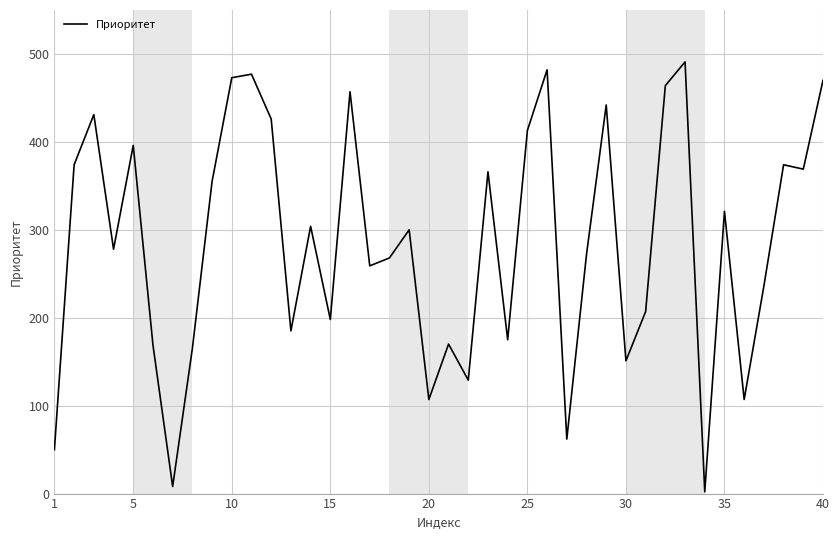

What is the greatest value displayed?

491